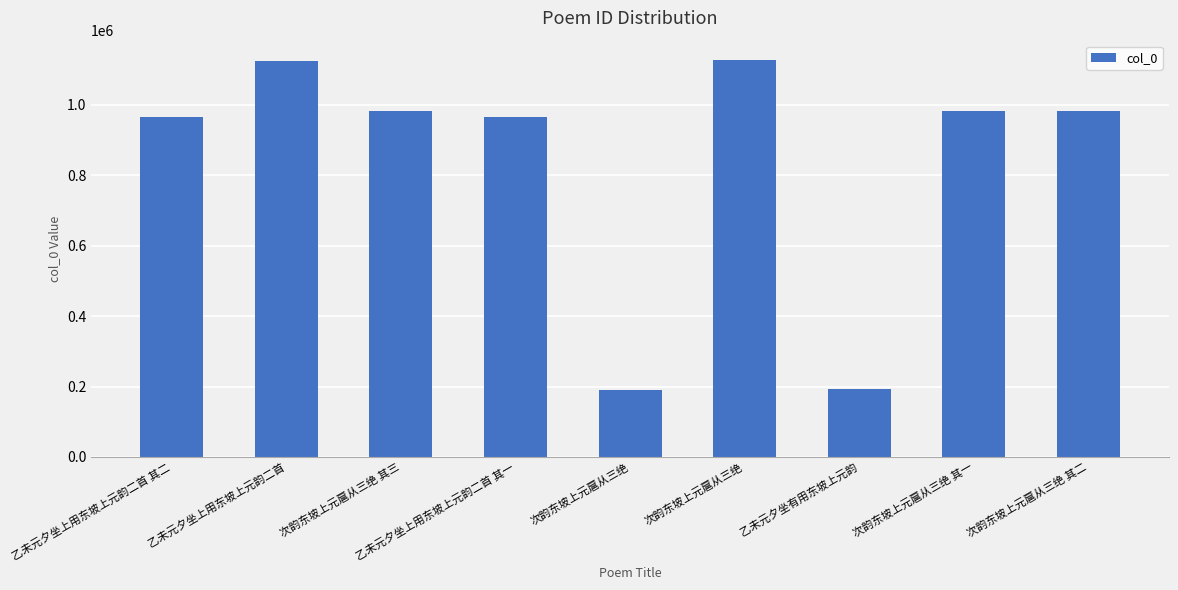

What is the value of the 7th bar from the left?

194161